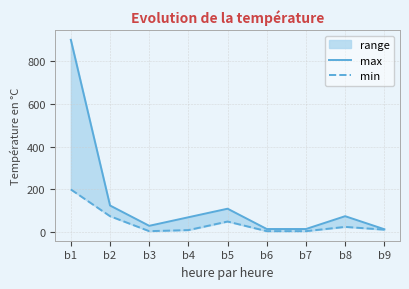

Reading left to right, what are all the values shown in this chart?

max: 900	125	30	70	110	15	15	75	14
min: 200	75	5	10	50	5	5	25	12